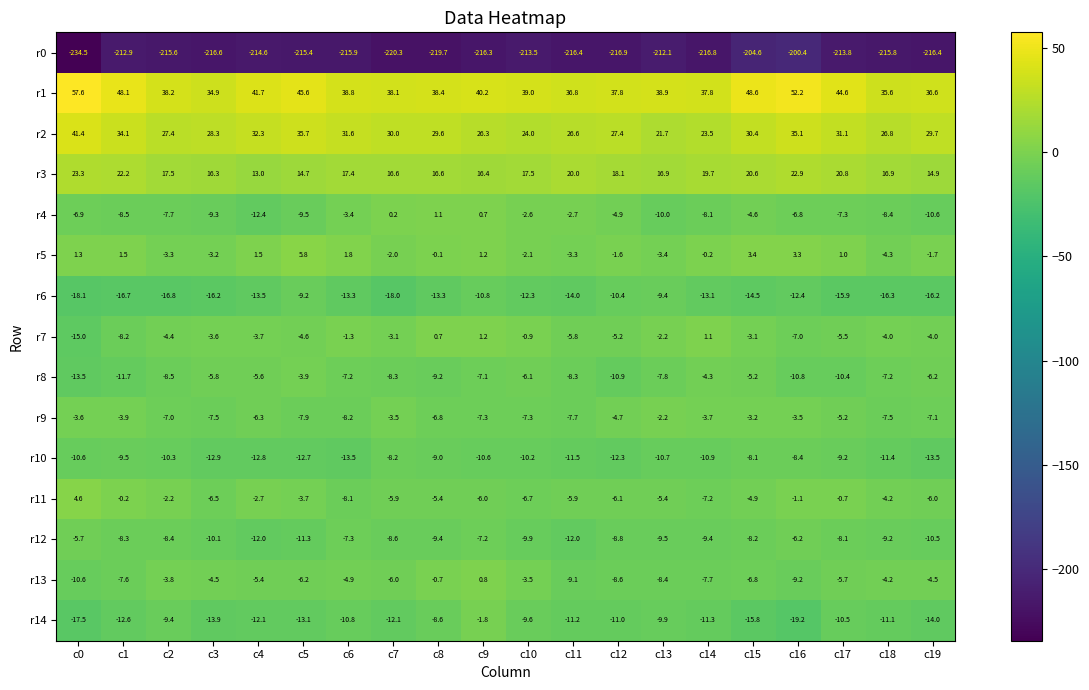

What is the difference between the maximum and minimum values in the r14 series?

17.4